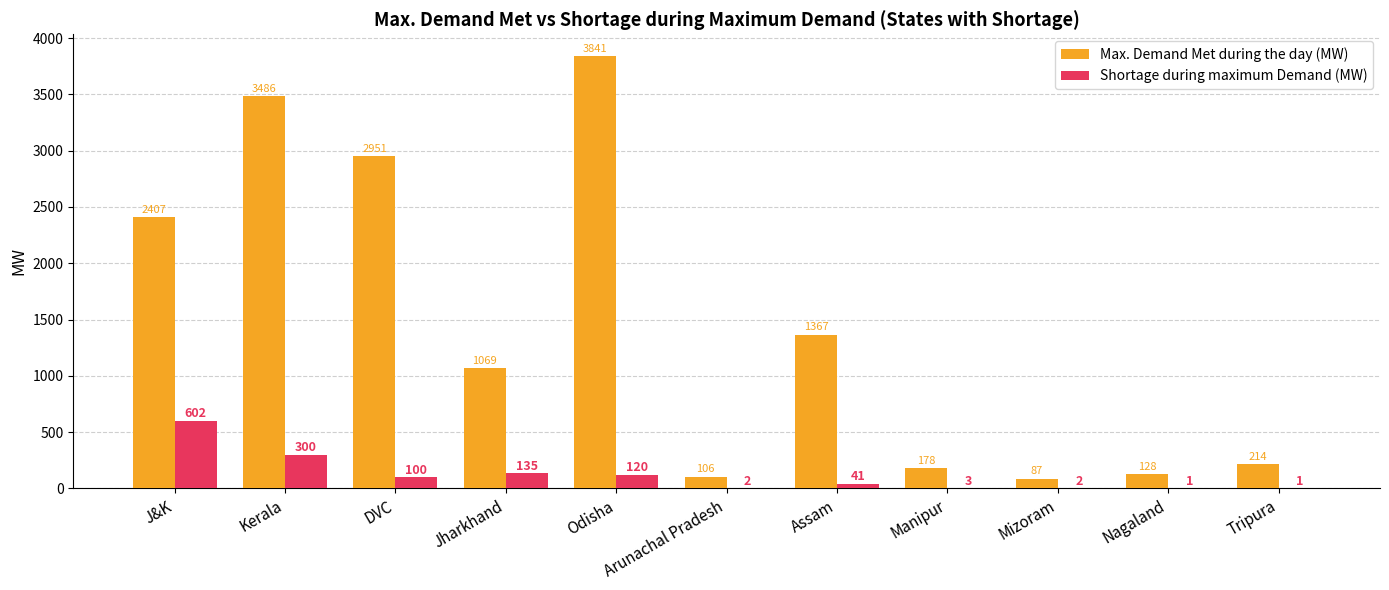

The Shortage during maximum Demand (MW) series shows 41 at Assam. True or false?

True